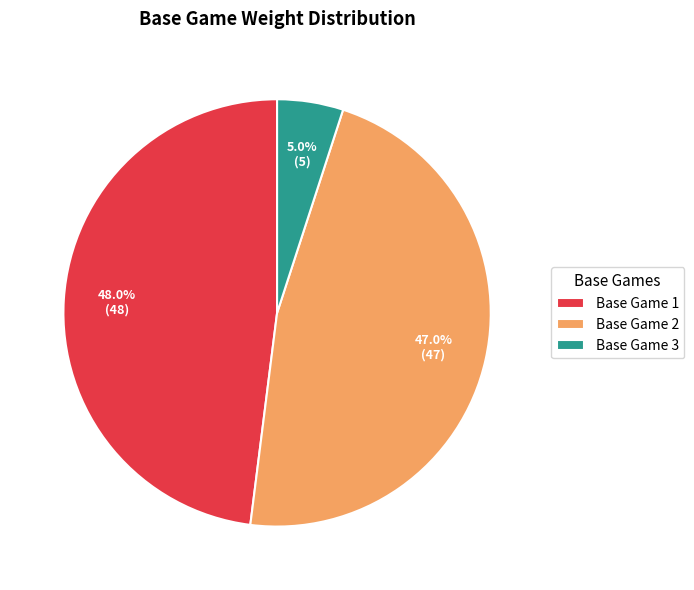

To the nearest percent, what portion does Base Game 2 represent?

47%